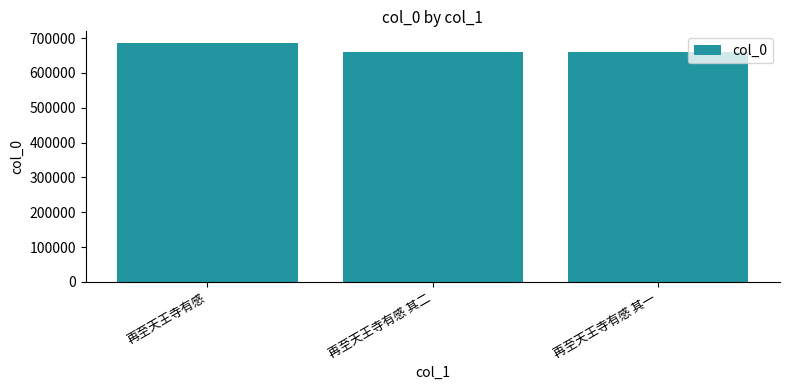

What is the label of the 3rd bar from the right?

再至天王寺有感